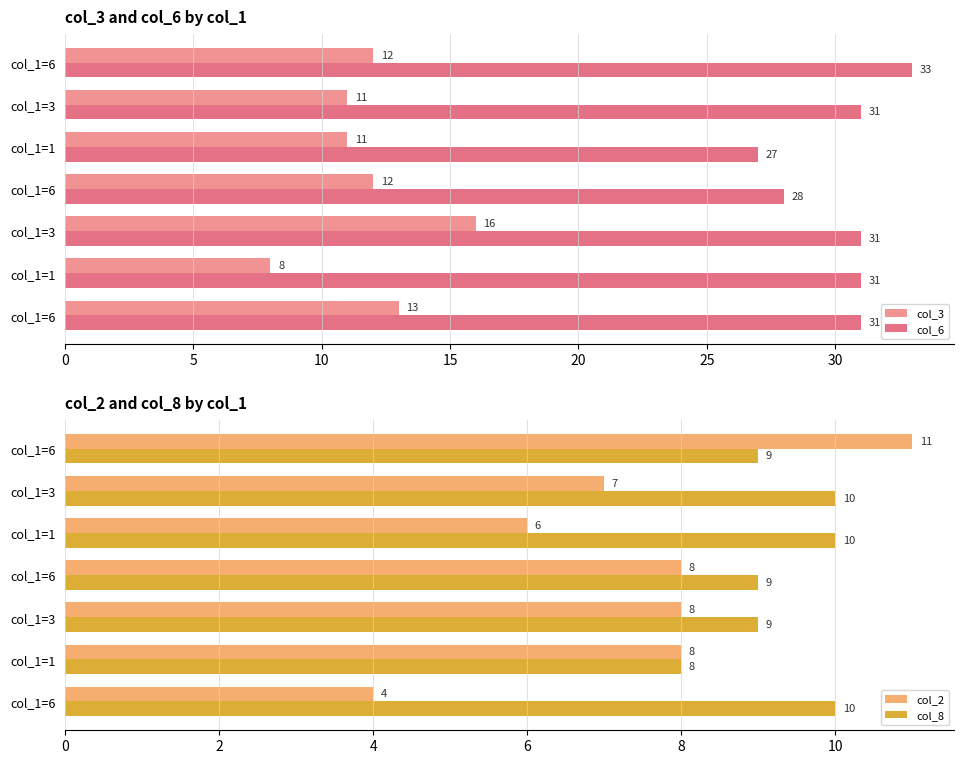

Reading left to right, list all the values displayed in this chart.

col_3: 13	8	16	12	11	11	12
col_6: 31	31	31	28	27	31	33
col_2: 4	8	8	8	6	7	11
col_8: 10	8	9	9	10	10	9